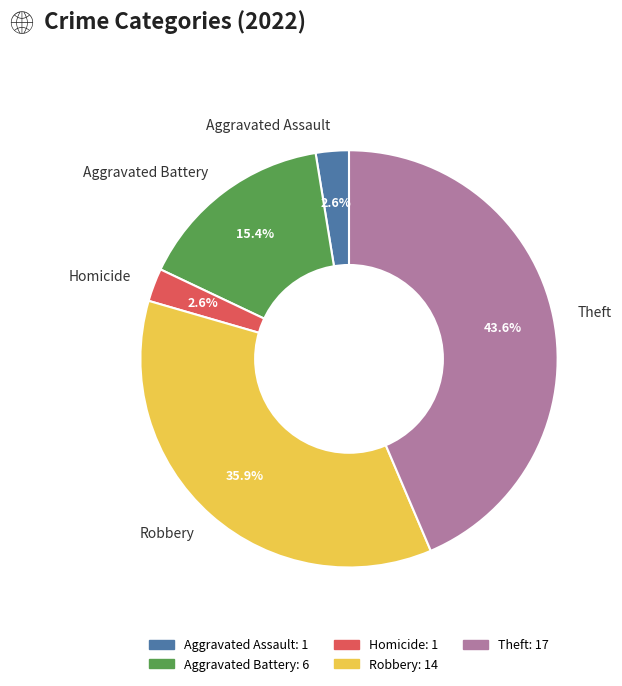

Count the number of slices in the pie.

5